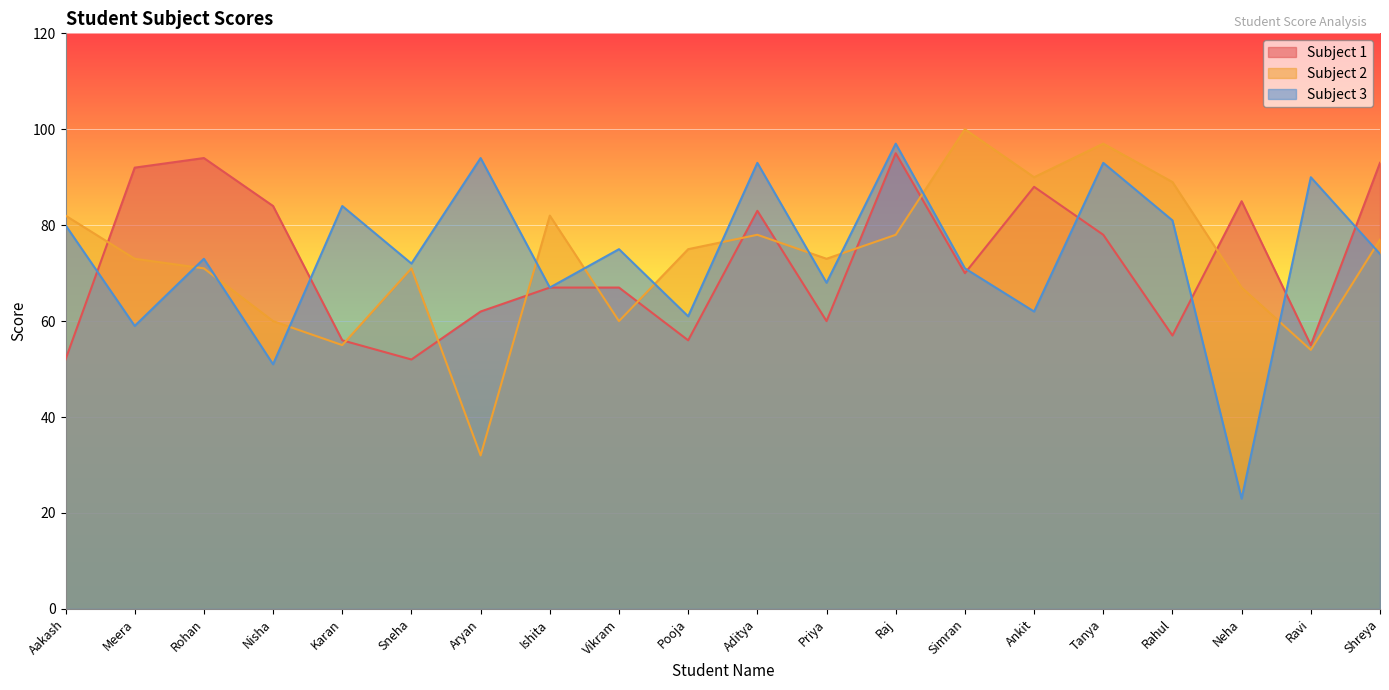

At how many categories does at least one series exceed 72?

19